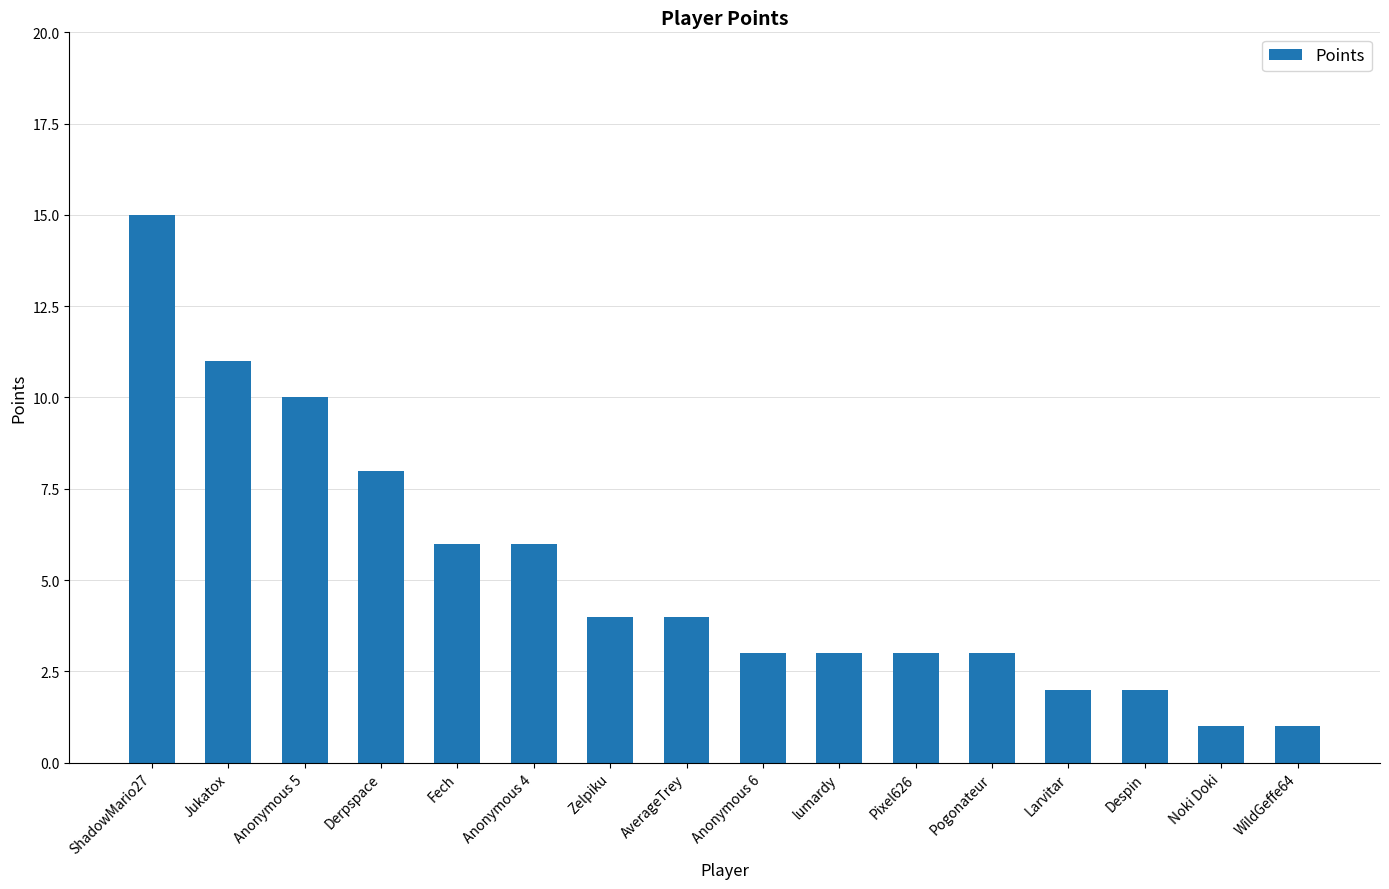

What is the difference between the values at WildGeffe64 and Zelpiku?

3